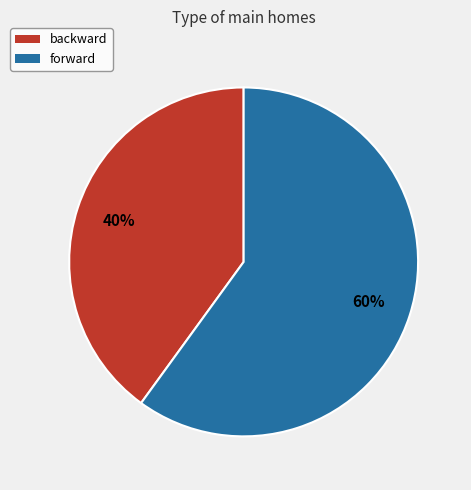

Between forward and backward, which is larger?

forward